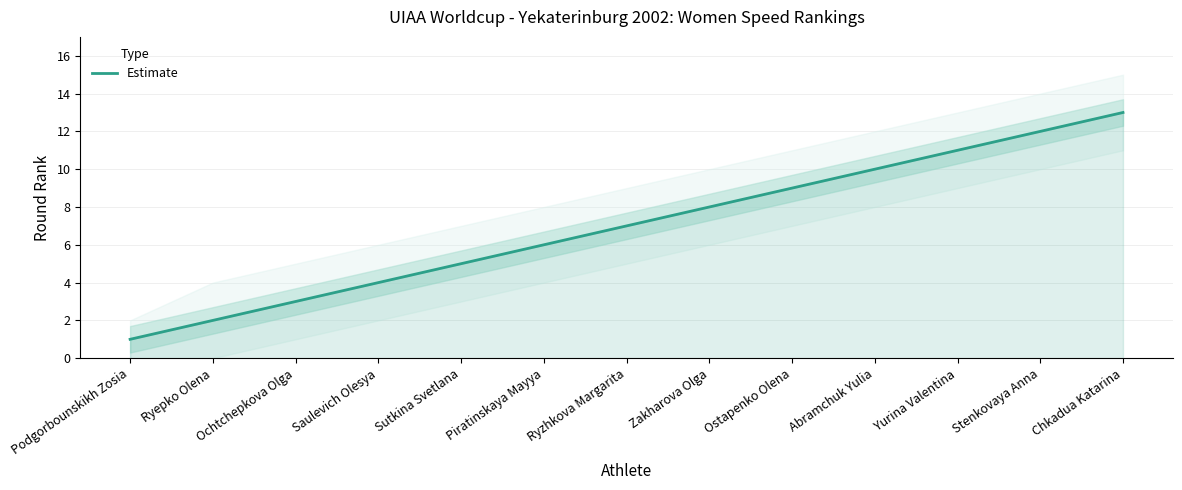

List the labels in order of value, largest first.

Chkadua Katarina, Stenkovaya Anna, Yurina Valentina, Abramchuk Yulia, Ostapenko Olena, Zakharova Olga, Ryzhkova Margarita, Piratinskaya Mayya, Sutkina Svetlana, Saulevich Olesya, Ochtchepkova Olga, Ryepko Olena, Podgorbounskikh Zosia